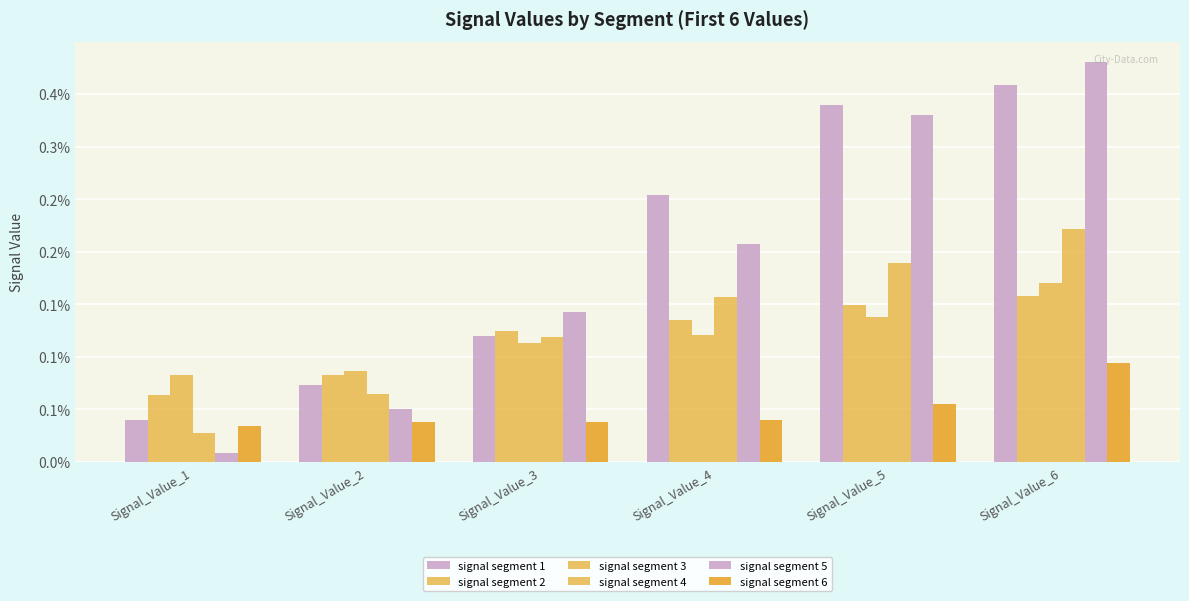

Does the chart contain any negative values?

No